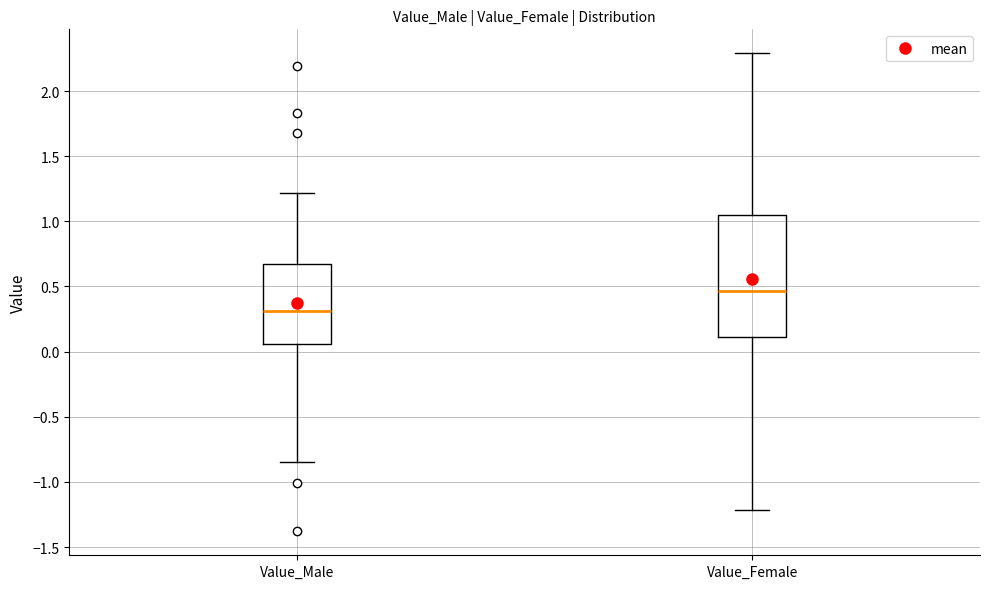

Which box has the highest median line?

Value_Female